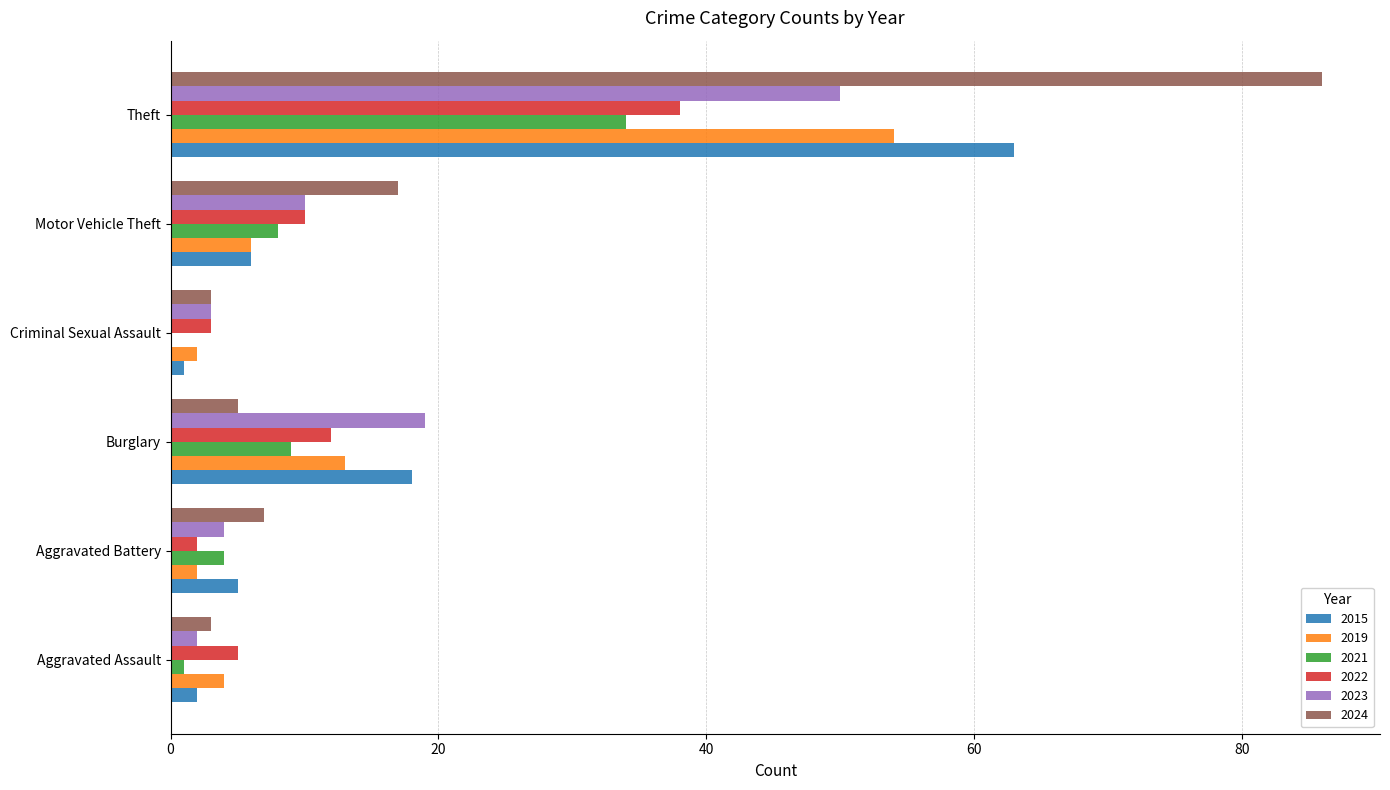

Which series has the largest total across all categories?

2024